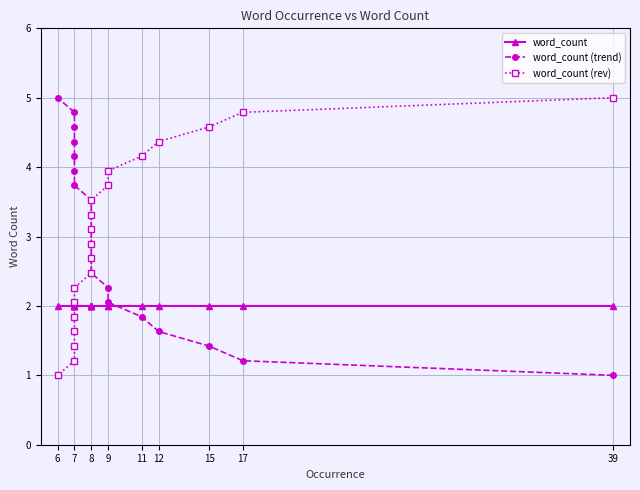

How many data points in word_count (trend) are above 3?

10